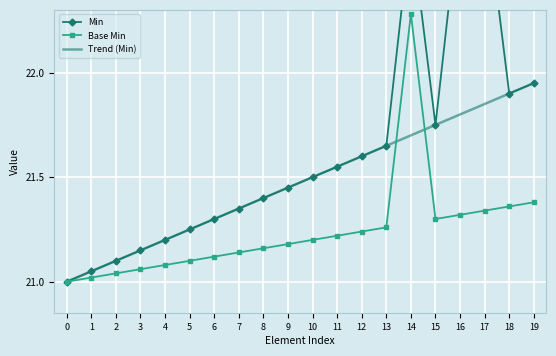

At how many categories does at least one series exceed 22?

3